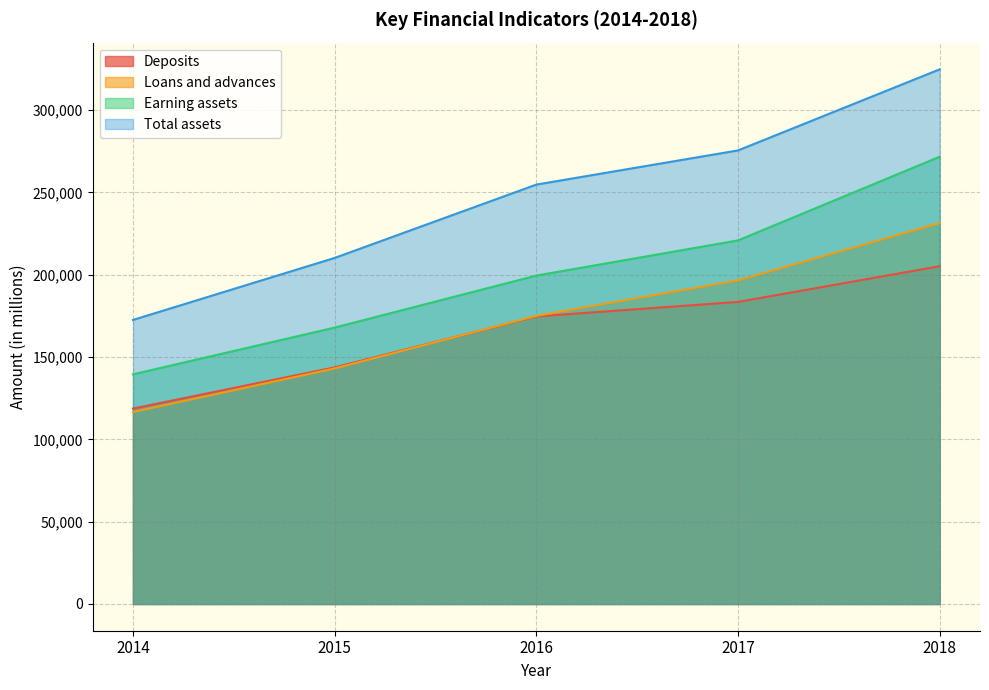

What is the difference between the maximum and minimum values in the Deposits series?

86443